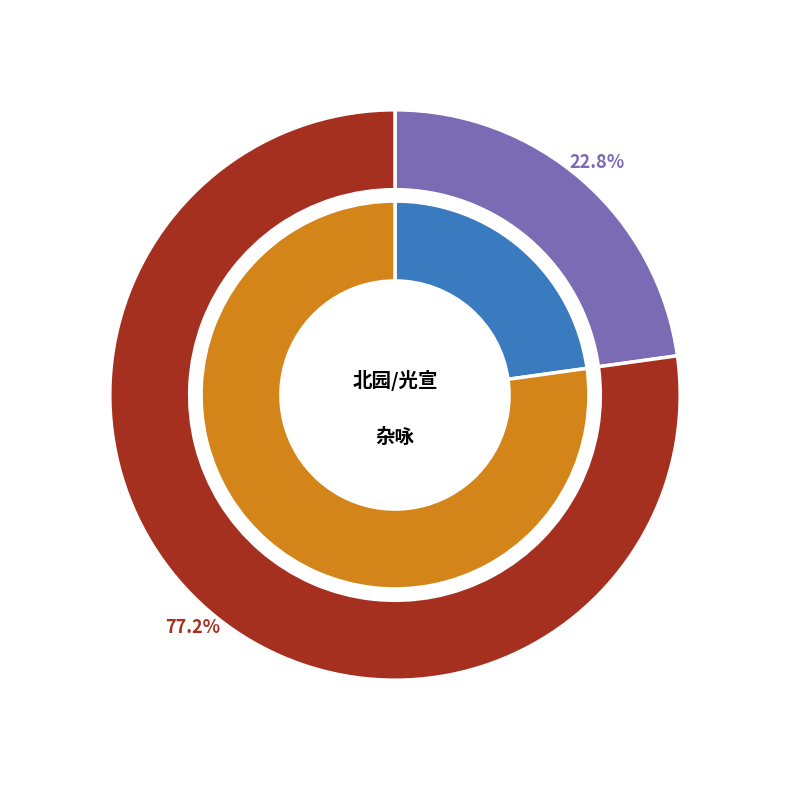

Is there a majority slice in this chart?

Yes